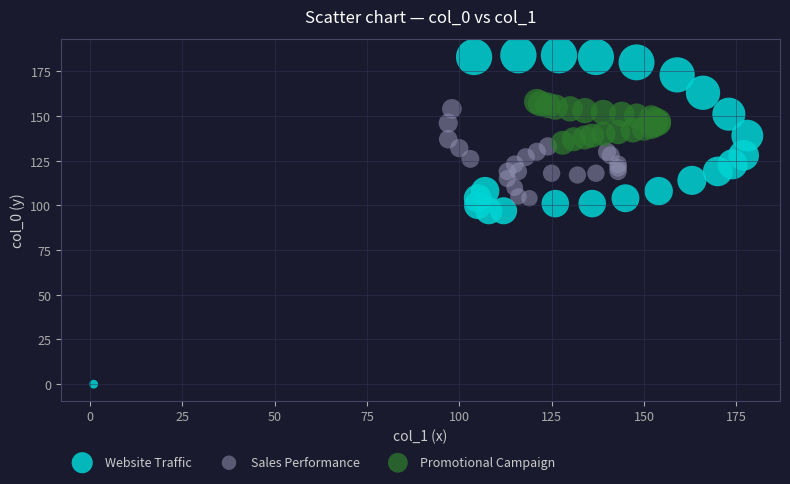

Which series contains the highest Y value?

Website Traffic